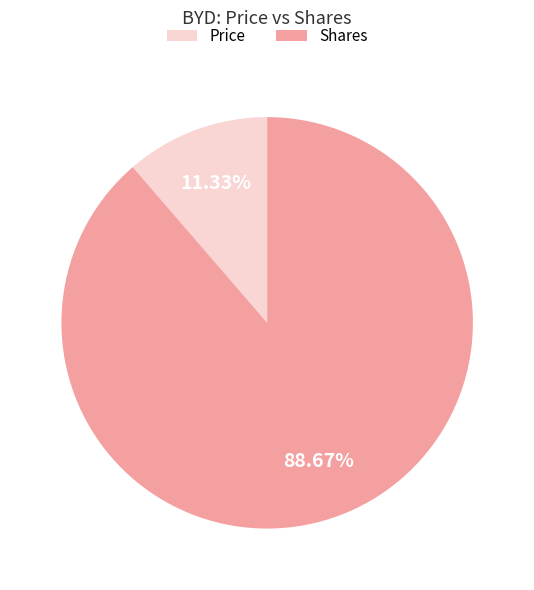

Which slice is the largest?

Shares